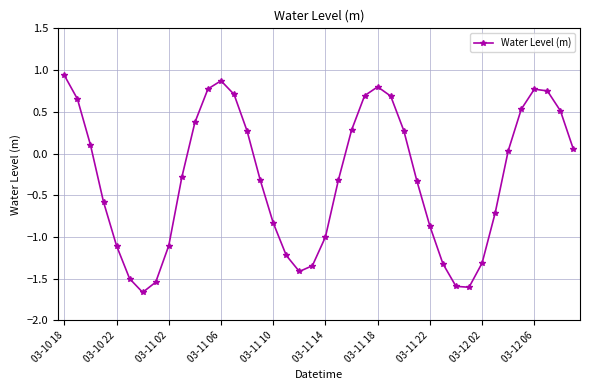

What is the average value?

-0.3